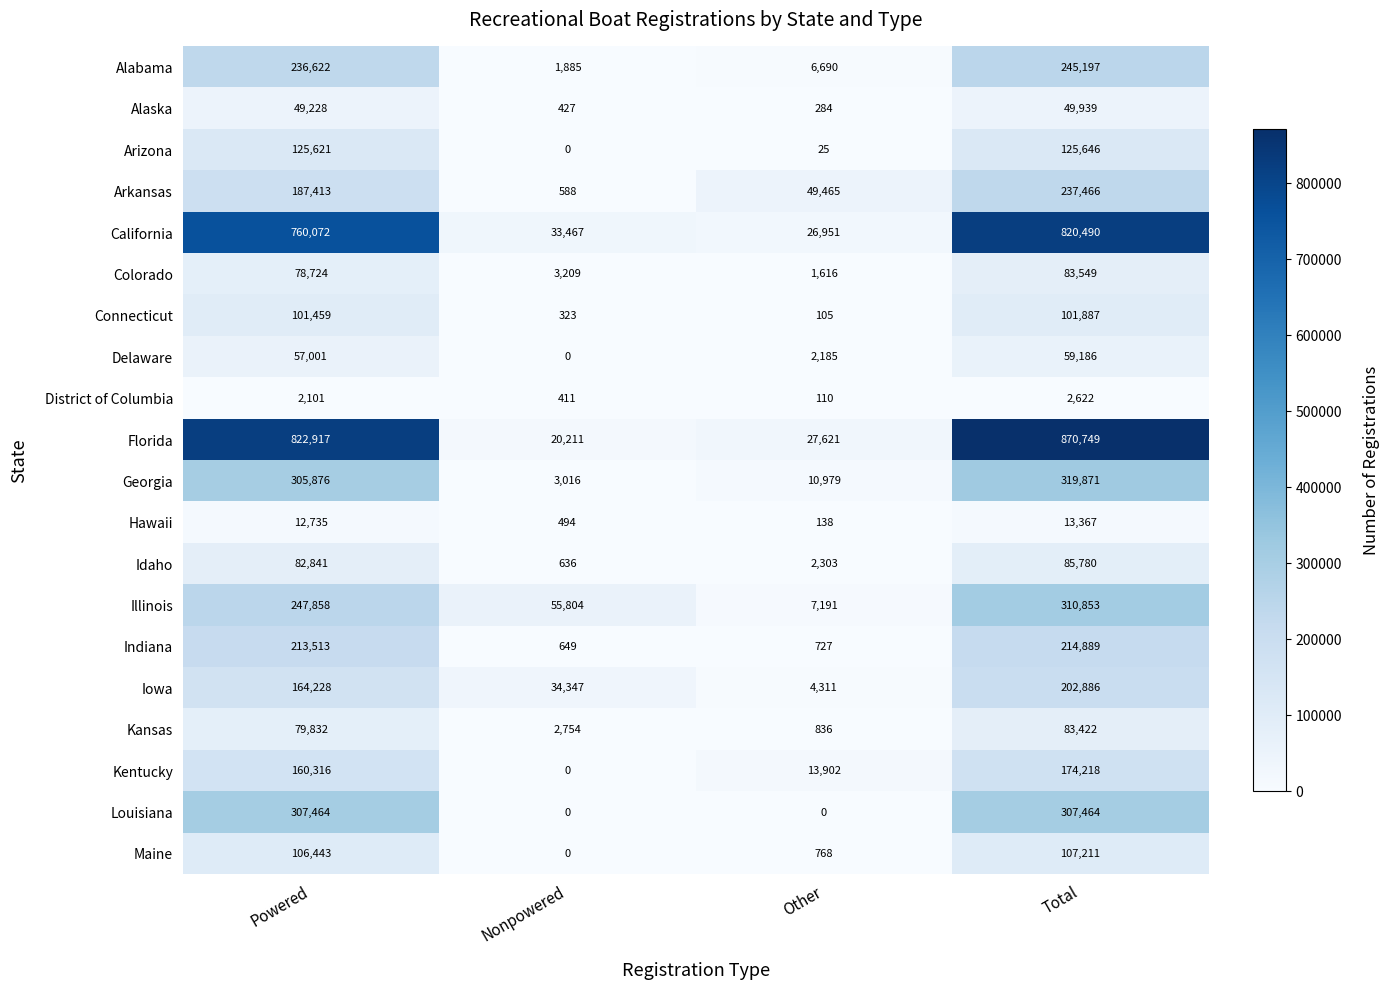

Read the Idaho value at Total.

85780